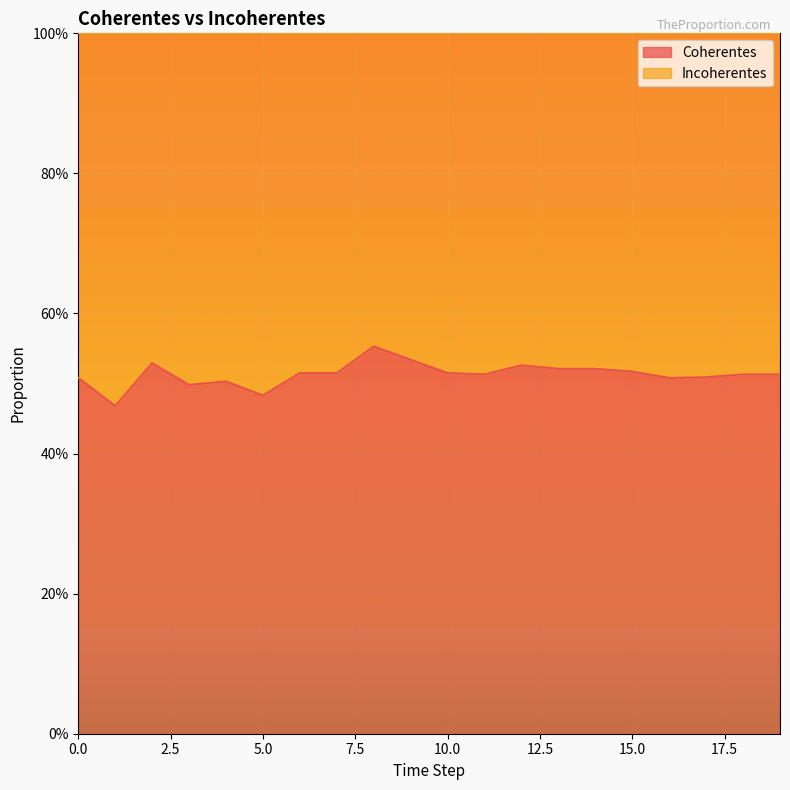

What are all the series names shown in the legend?

Coherentes, Incoherentes